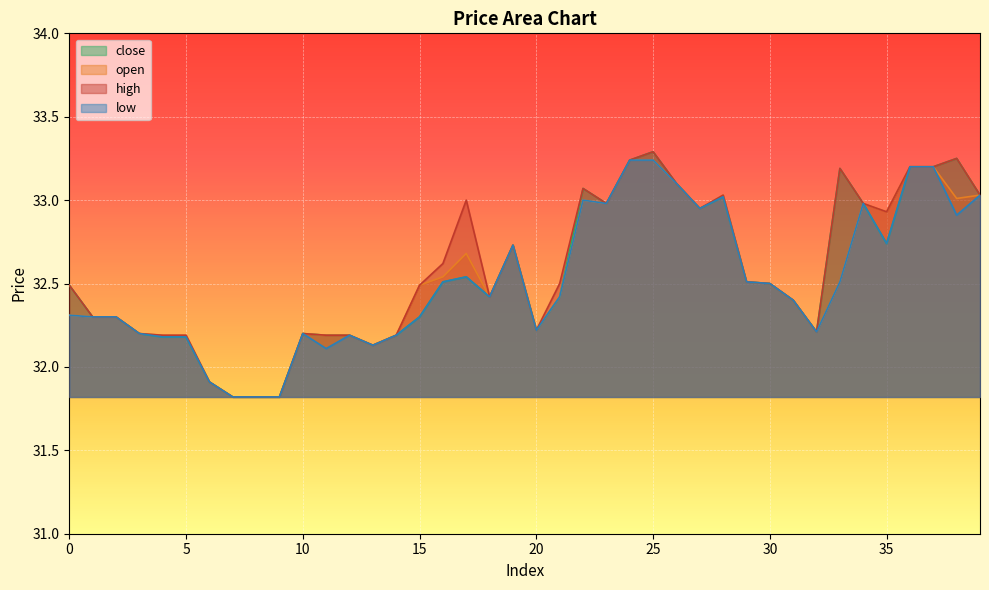

Reading right to left, what are all the values shown in this chart?

close: 33.0	33.2	33.2	33.2	32.7	33.0	33.2	32.2	32.4	32.5	32.5	33.0	33.0	33.1	33.3	33.2	33.0	33.1	32.4	32.2	32.7	32.4	32.5	32.5	32.3	32.2	32.1	32.2	32.2	32.2	31.8	31.8	31.8	31.9	32.2	32.2	32.2	32.3	32.3	32.5
open: 33.0	33.0	33.2	33.2	32.9	33.0	32.5	32.2	32.4	32.5	32.5	33.0	33.0	33.1	33.2	33.2	33.0	33.0	32.4	32.2	32.7	32.4	32.7	32.5	32.5	32.2	32.1	32.2	32.2	32.2	31.8	31.8	31.8	31.9	32.2	32.2	32.2	32.3	32.3	32.3
high: 33.0	33.2	33.2	33.2	32.9	33.0	33.2	32.2	32.4	32.5	32.5	33.0	33.0	33.1	33.3	33.2	33.0	33.1	32.5	32.2	32.7	32.4	33.0	32.6	32.5	32.2	32.1	32.2	32.2	32.2	31.8	31.8	31.8	31.9	32.2	32.2	32.2	32.3	32.3	32.5
low: 33.0	32.9	33.2	33.2	32.7	33.0	32.5	32.2	32.4	32.5	32.5	33.0	33.0	33.1	33.2	33.2	33.0	33.0	32.4	32.2	32.7	32.4	32.5	32.5	32.3	32.2	32.1	32.2	32.1	32.2	31.8	31.8	31.8	31.9	32.2	32.2	32.2	32.3	32.3	32.3